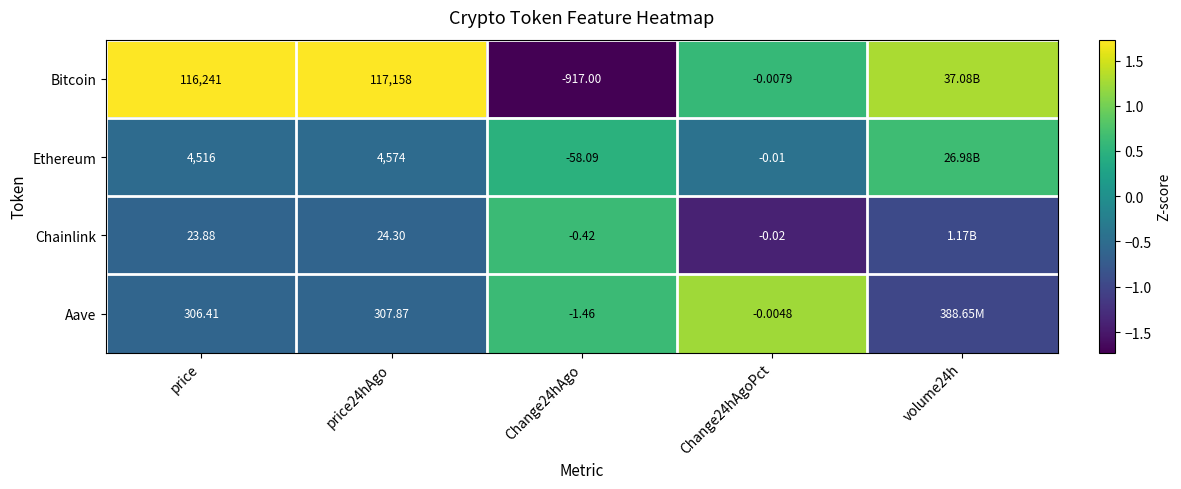

Is the value of Chainlink at price24hAgo greater than the value of Bitcoin at price?

No